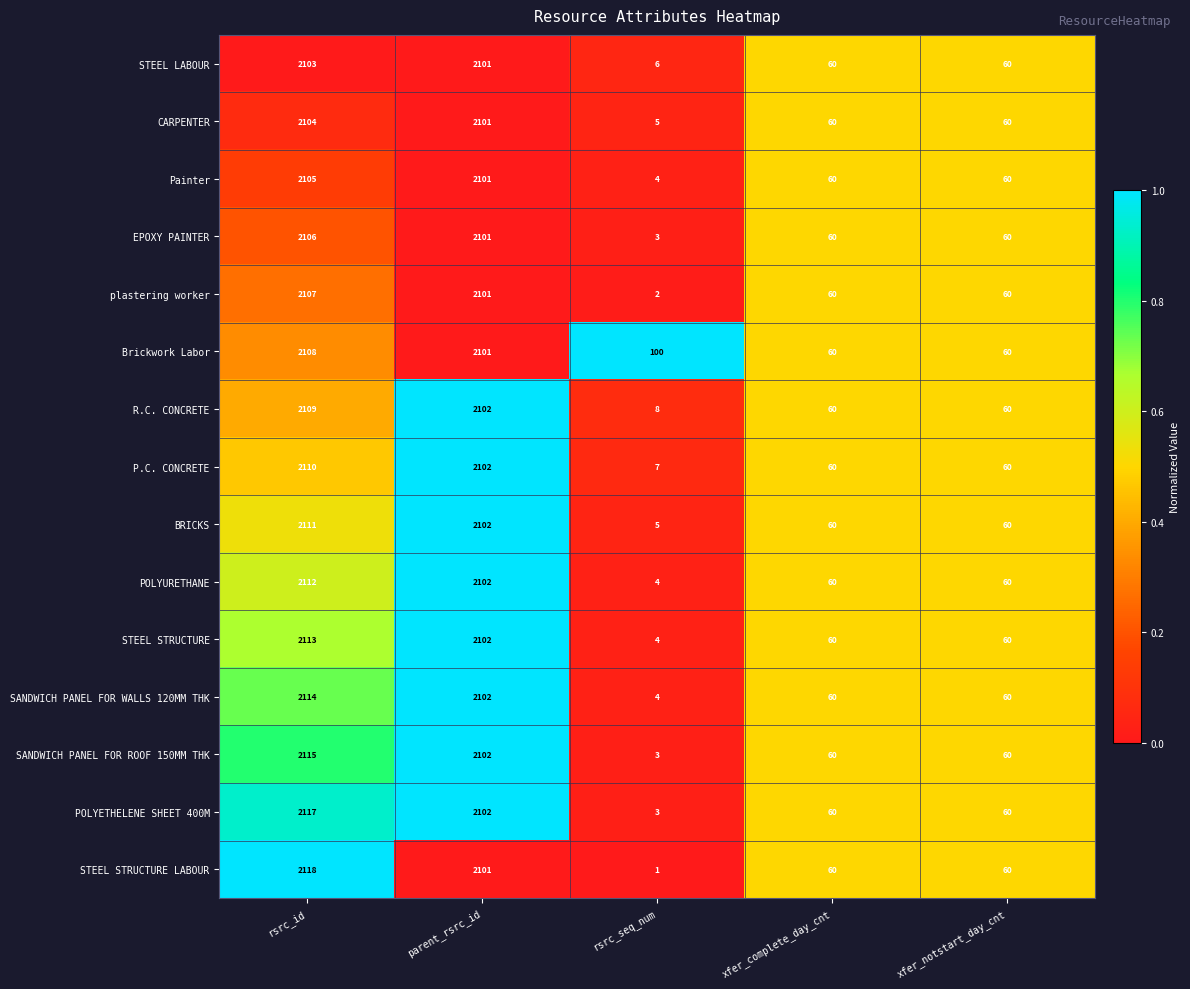

Which series changed the most between parent_rsrc_id and rsrc_seq_num?

STEEL STRUCTURE LABOUR